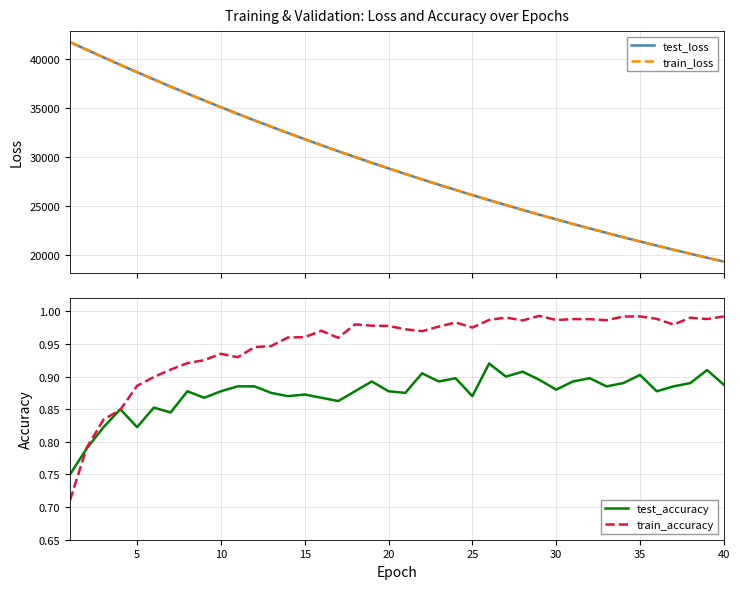

True or false: test_loss and test_accuracy intersect in this chart.

False